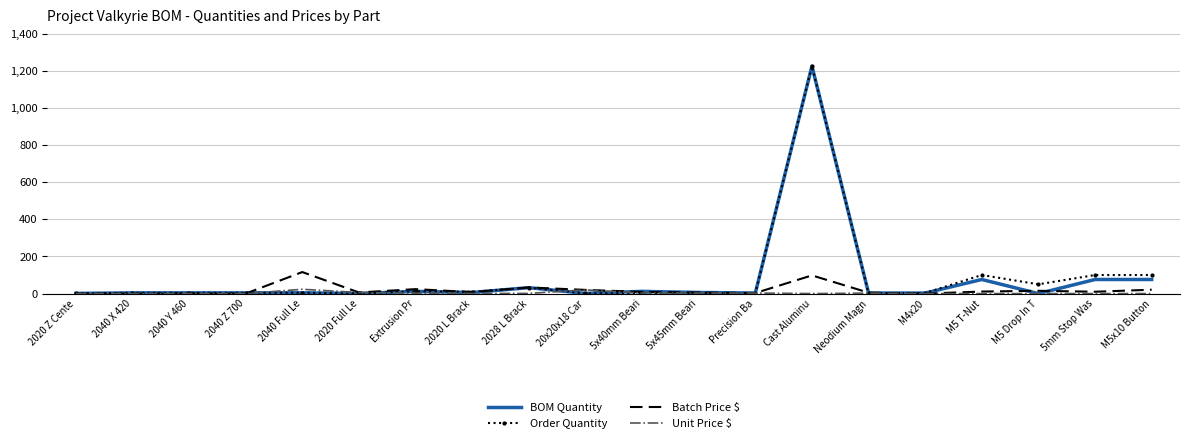

Is the value of Order Quantity at Cast Aluminu greater than the value of Batch Price $ at Cast Aluminu?

Yes